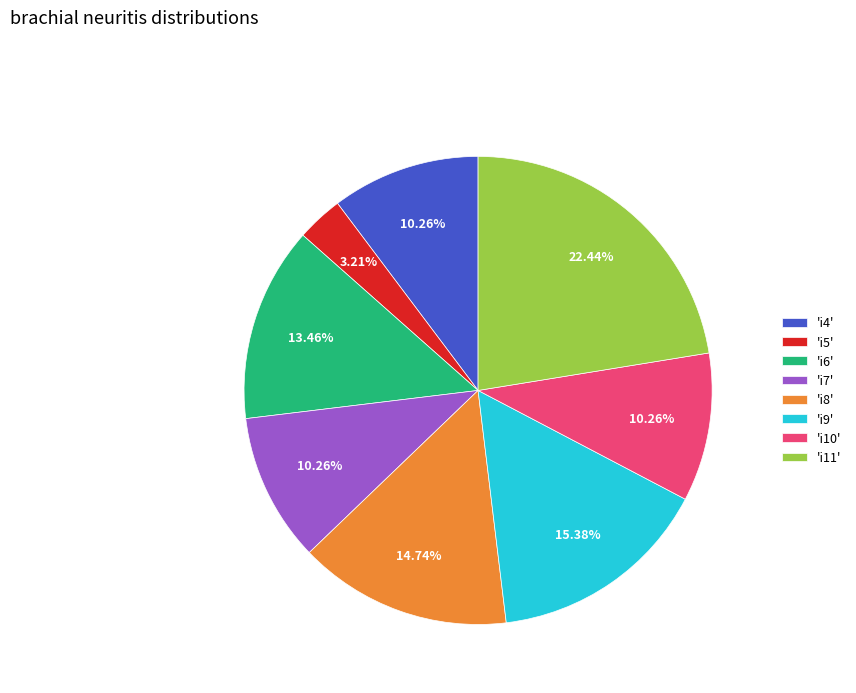

Does any single category account for the majority?

No